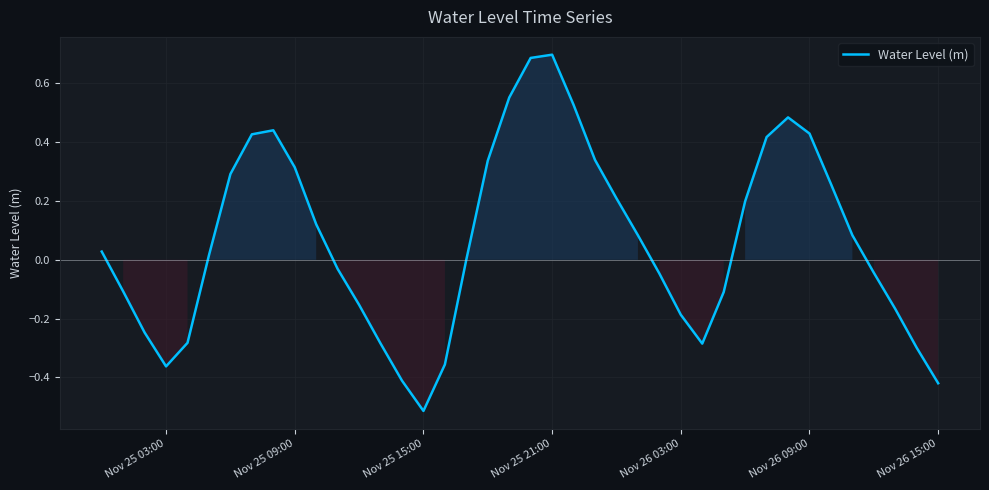

What is the difference between the maximum and minimum values?

1.2